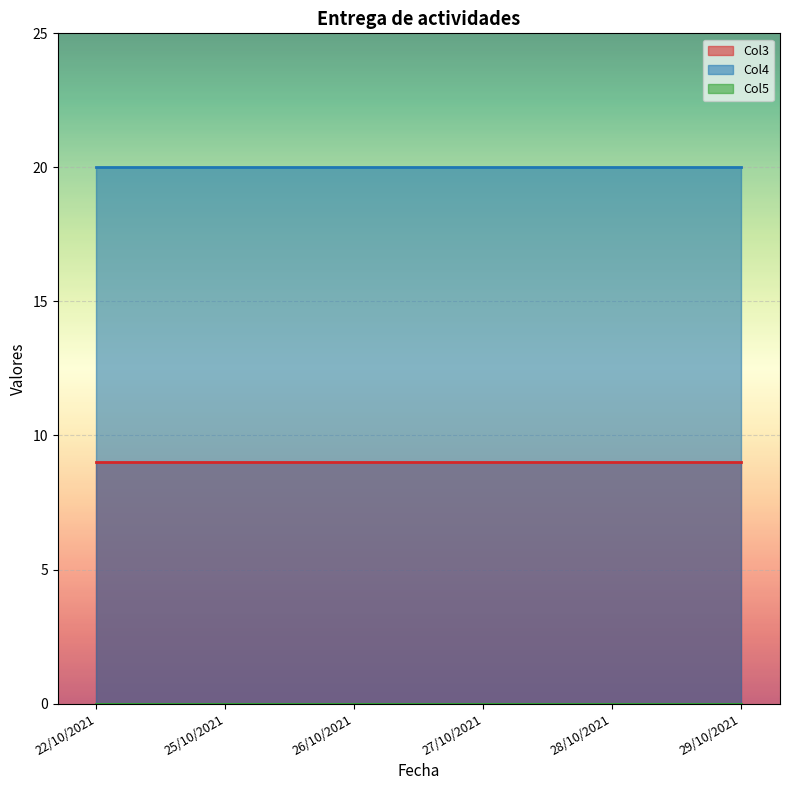

What is the value of the Col4 point at the 4th from the left?

20